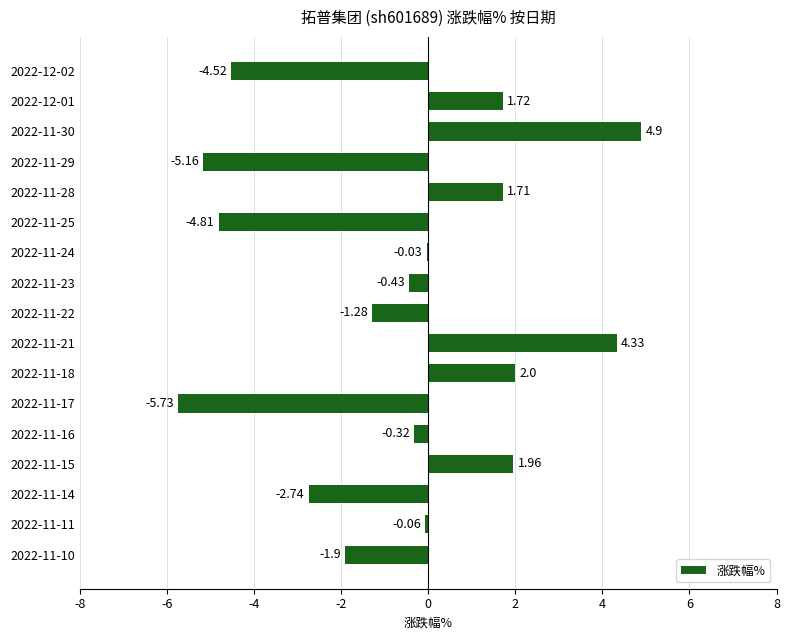

What is the change in value from 2022-11-11 to 2022-11-10?

-1.8